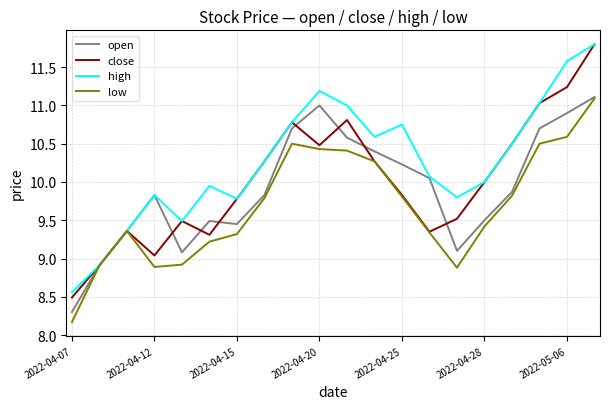

Does the chart have visible grid lines?

Yes